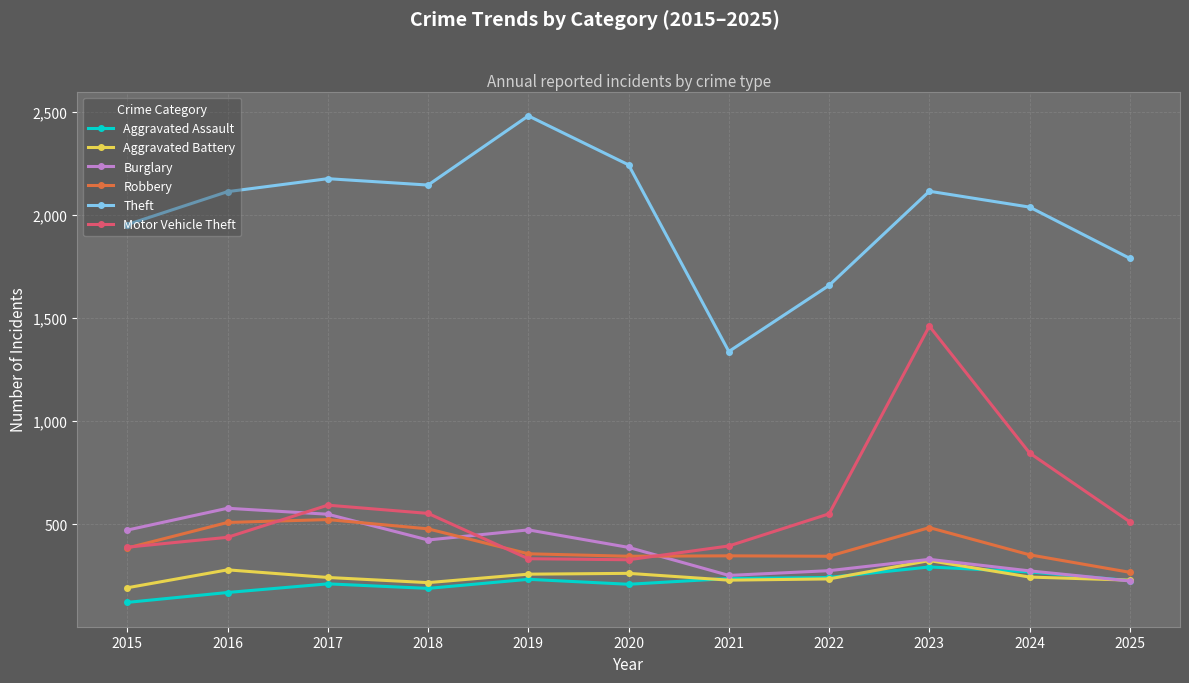

The value of Aggravated Assault at 2025 is 398. True or false?

False